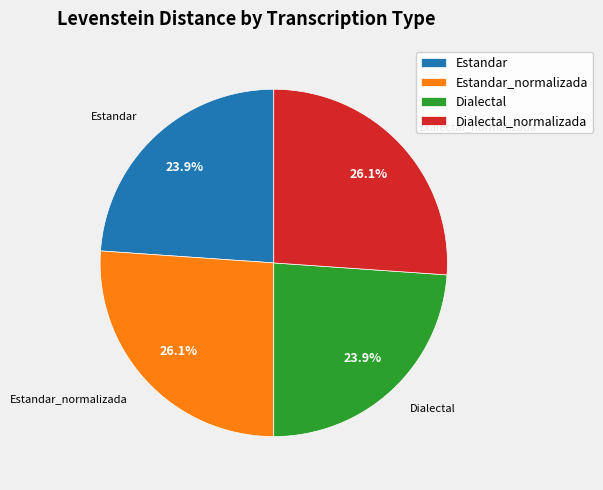

What percentage is the Dialectal_normalizada slice, to the nearest percent?

26%